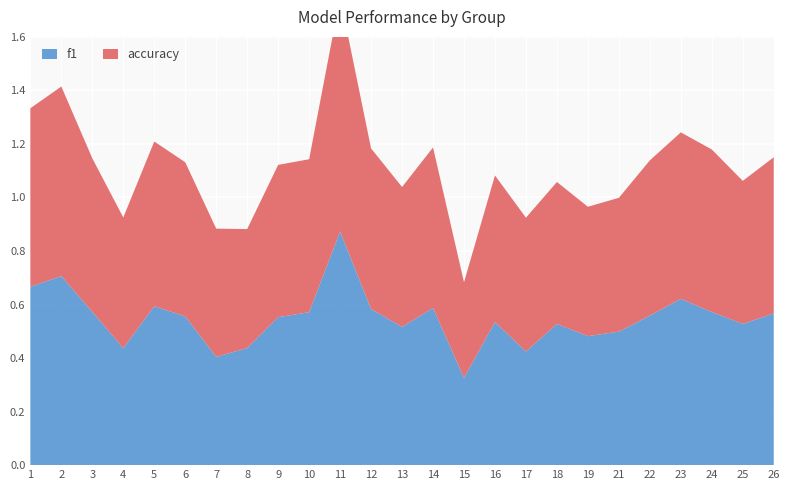

Reading left to right, what are all the values shown in this chart?

f1: 0.7	0.7	0.6	0.4	0.6	0.6	0.4	0.4	0.6	0.6	0.9	0.6	0.5	0.6	0.3	0.5	0.4	0.5	0.5	0.5	0.6	0.6	0.6	0.5	0.6
accuracy: 0.7	0.7	0.6	0.5	0.6	0.6	0.5	0.4	0.6	0.6	0.9	0.6	0.5	0.6	0.4	0.5	0.5	0.5	0.5	0.5	0.6	0.6	0.6	0.5	0.6